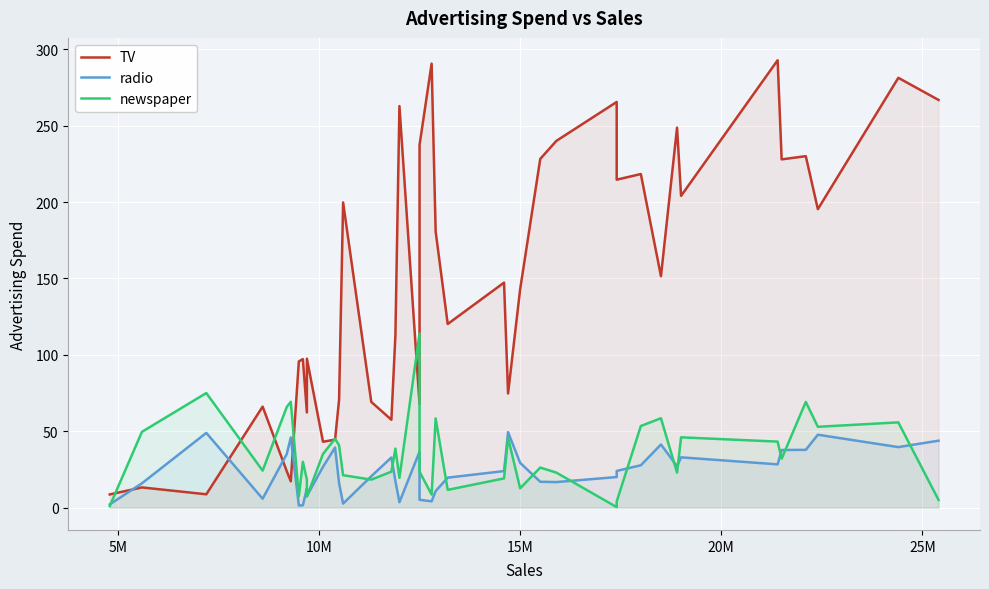

The newspaper series shows 29.6 at 11. True or false?

False